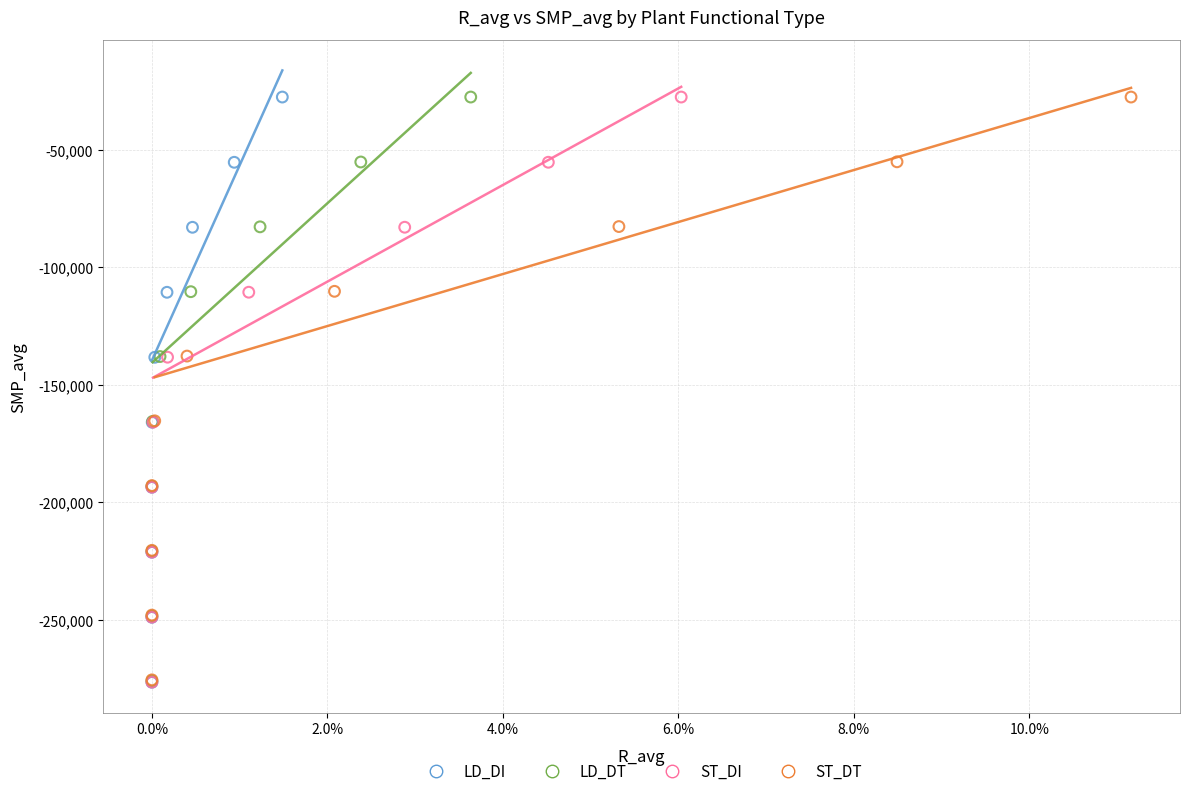

Which series has the widest spread of Y values?

LD_DI